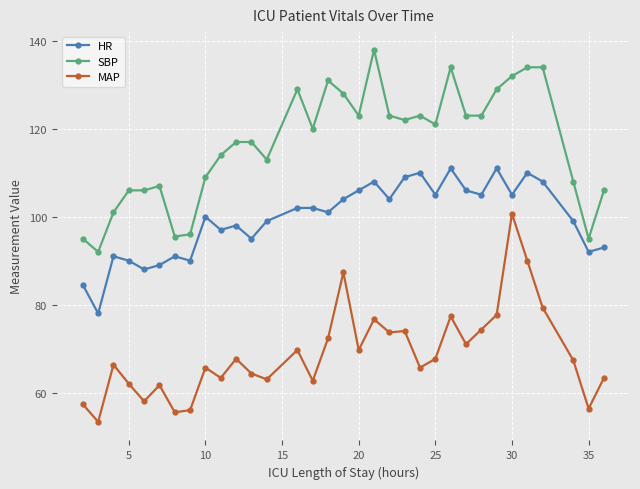

What is the value of the SBP point at the 29th from the left?

134.0